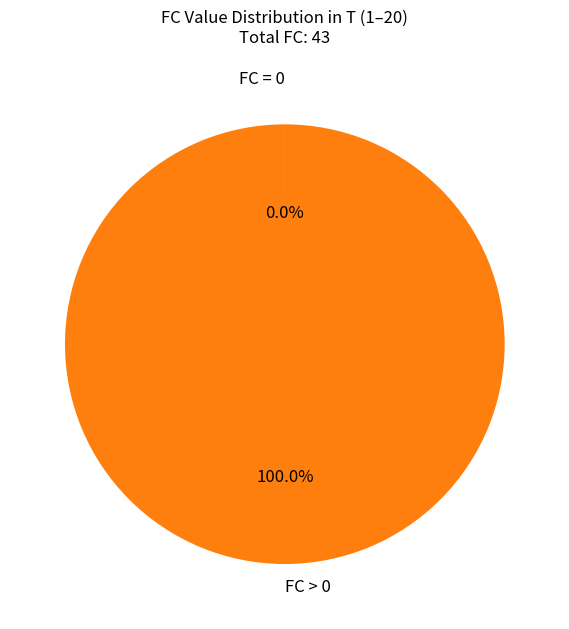

Is FC > 0 the majority of the pie?

Yes